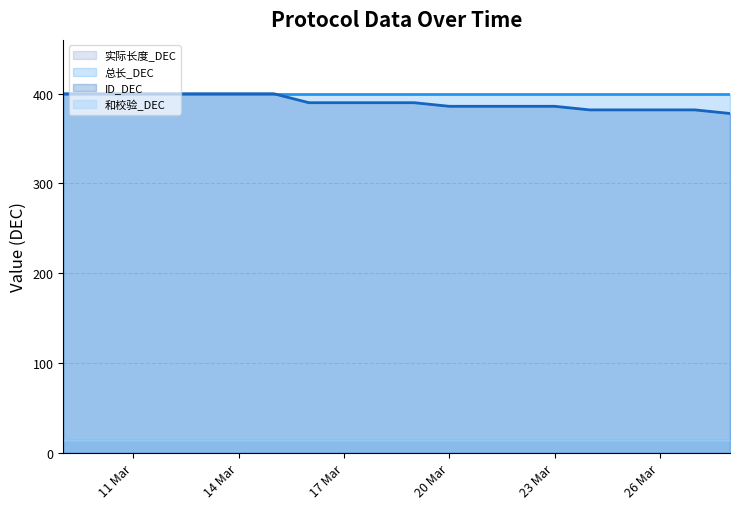

What is the value of the 实际长度_DEC point at the 16th from the left?

14